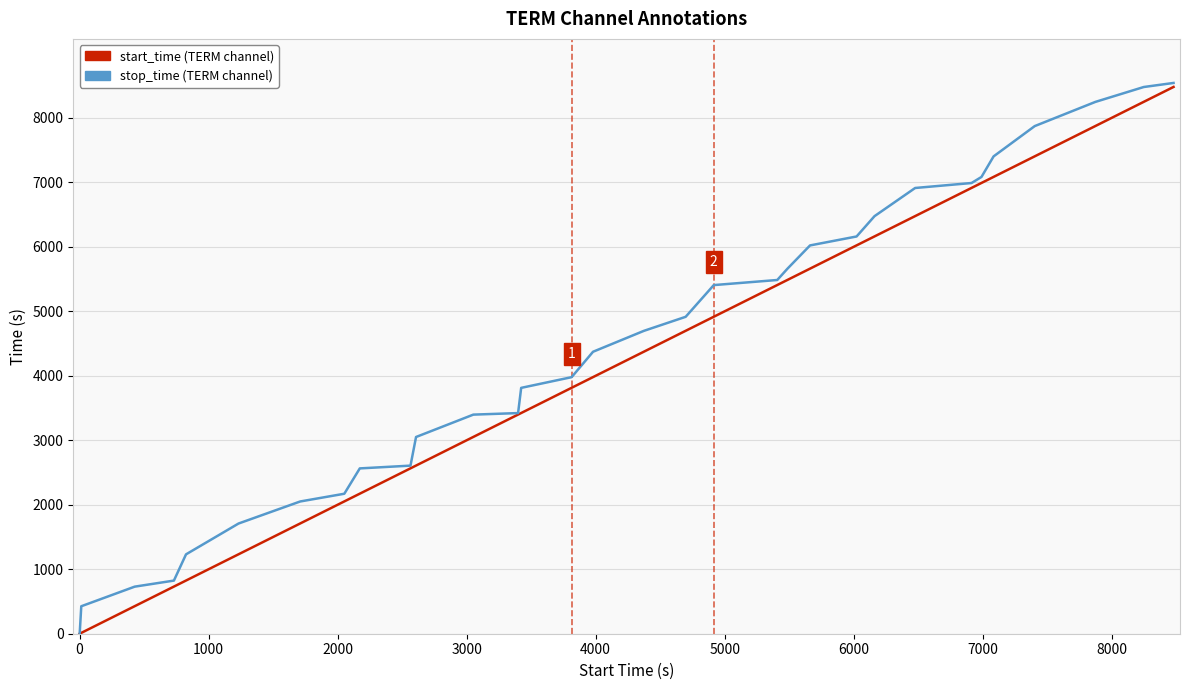

What is the greatest value displayed?

8542